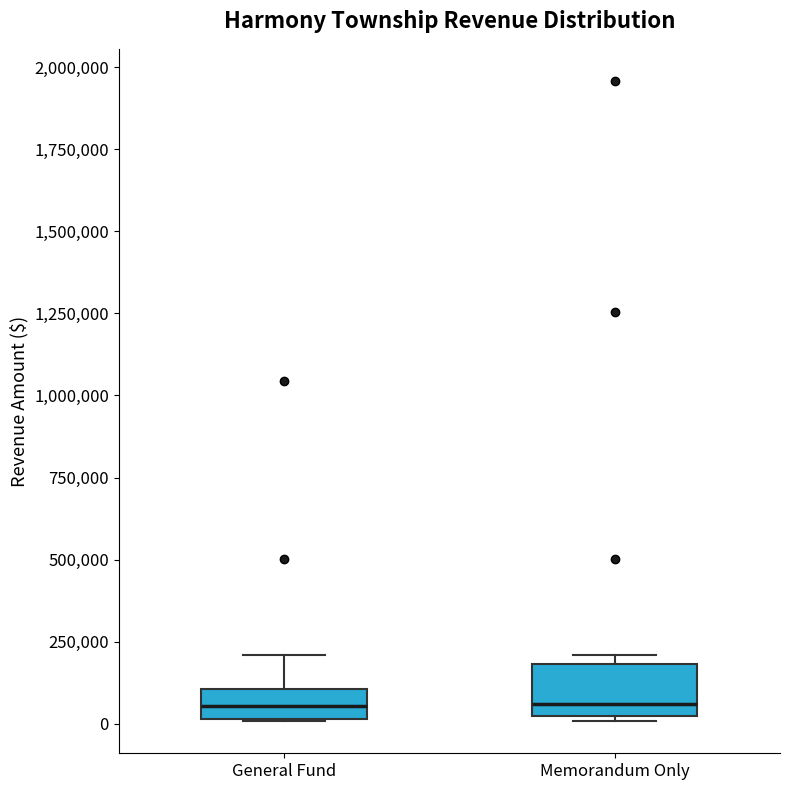

Where does the median line of the box for Memorandum Only sit on the y-axis? The values are not printed on the chart, so give them approximately, as read against the axis.

50000